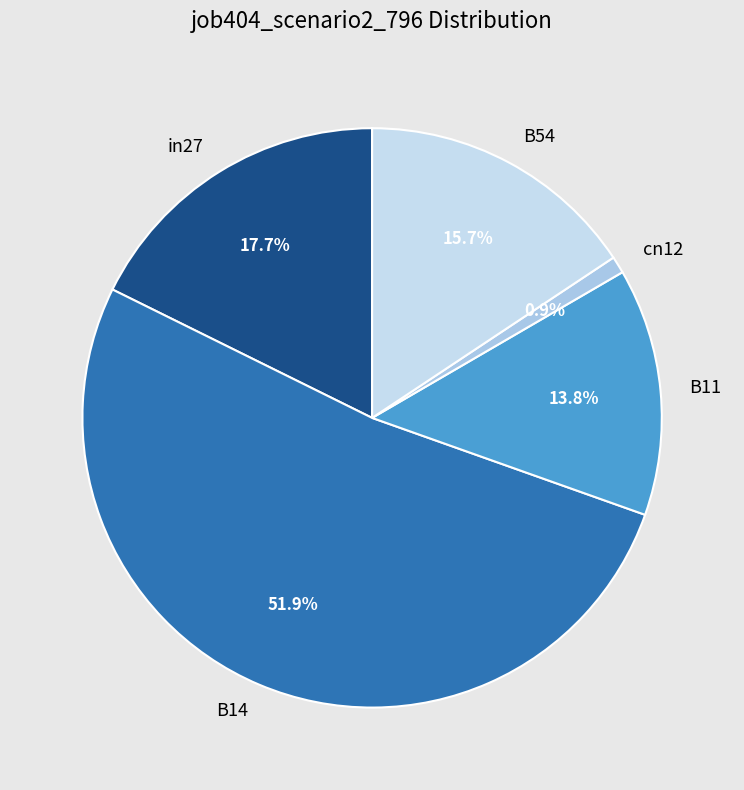

To the nearest percent, what percentage of the pie is B54?

16%